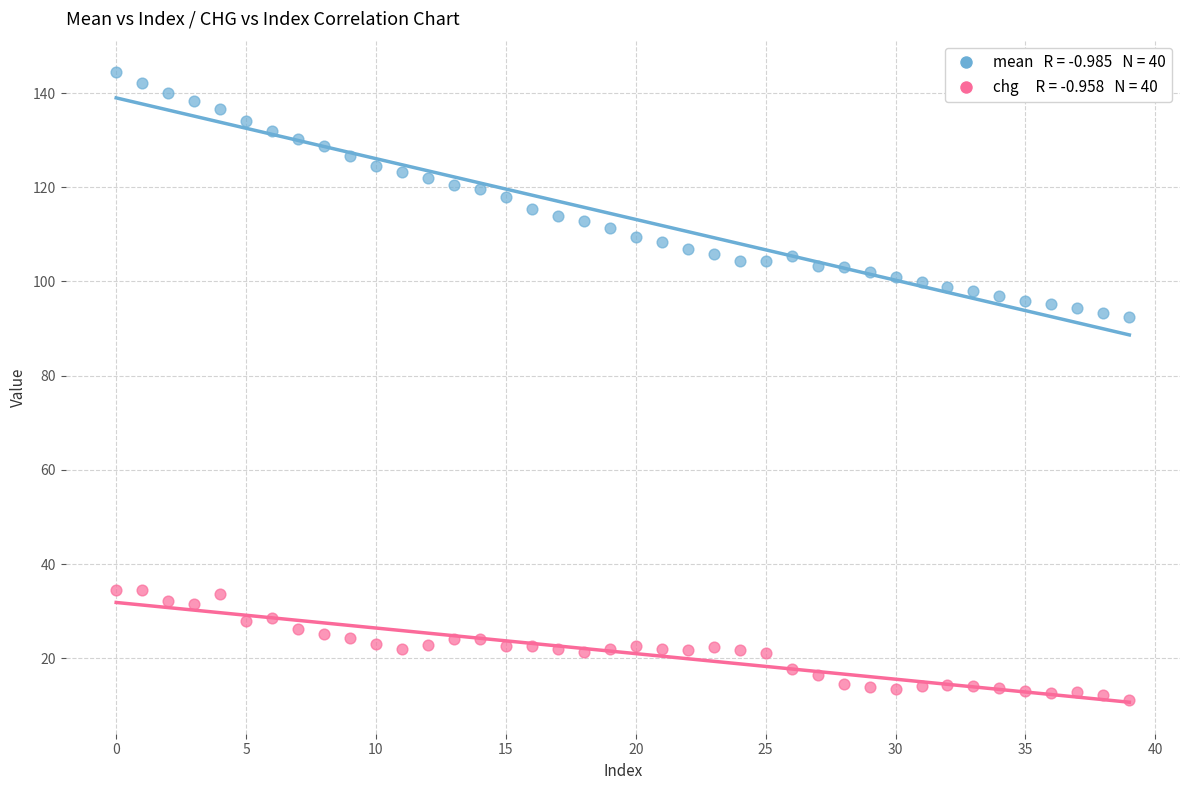

Across all data points, what is the range of Y values (max minus min)?

133.3